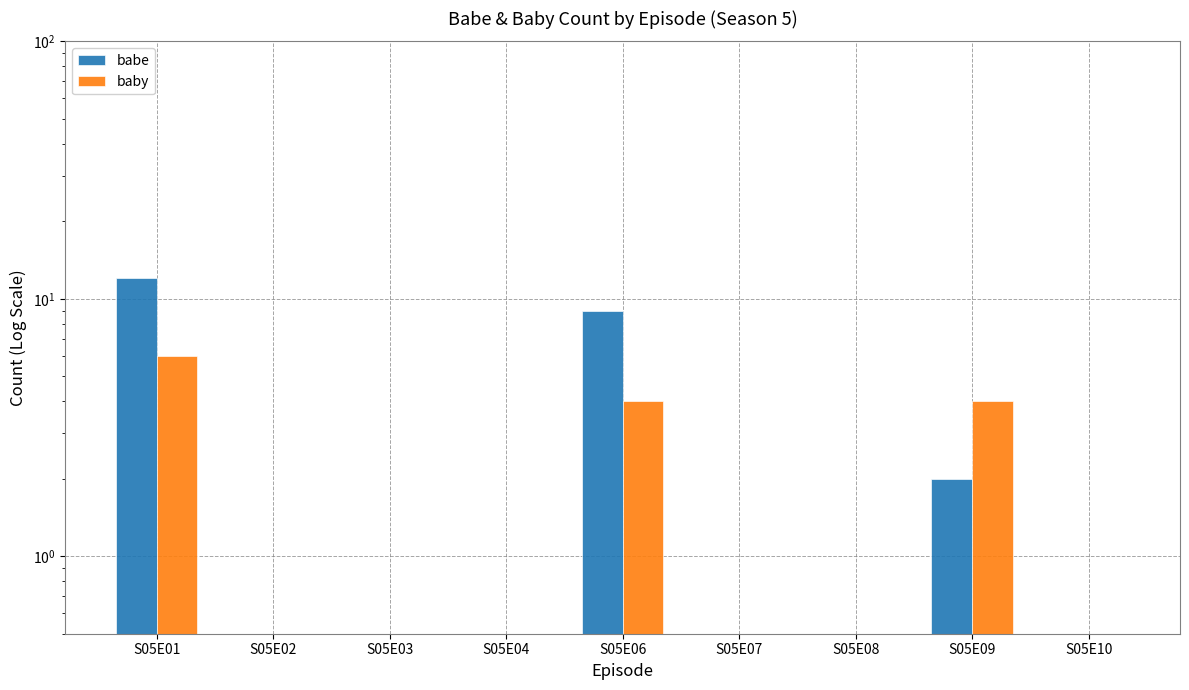

True or false: babe has a value of 0.8 at S05E04.

False